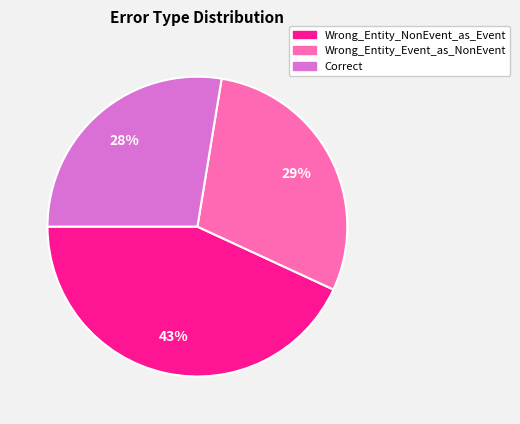

To the nearest percent, what is the average slice percentage?

33%